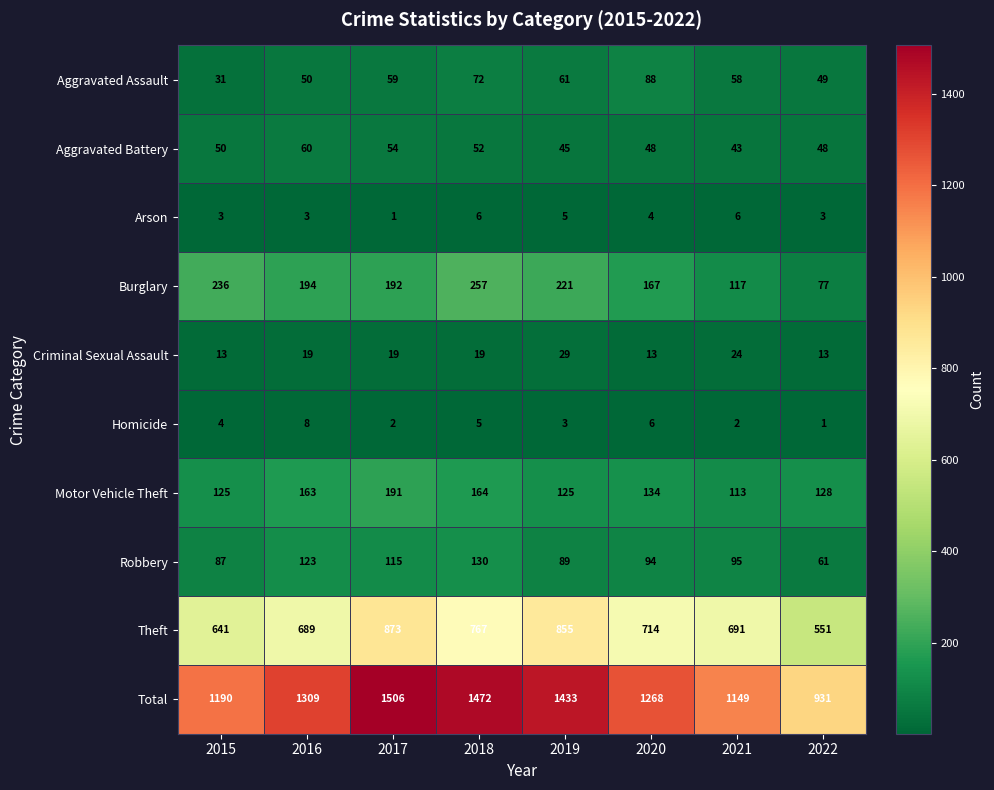

At how many categories does at least one series exceed 1344?

3